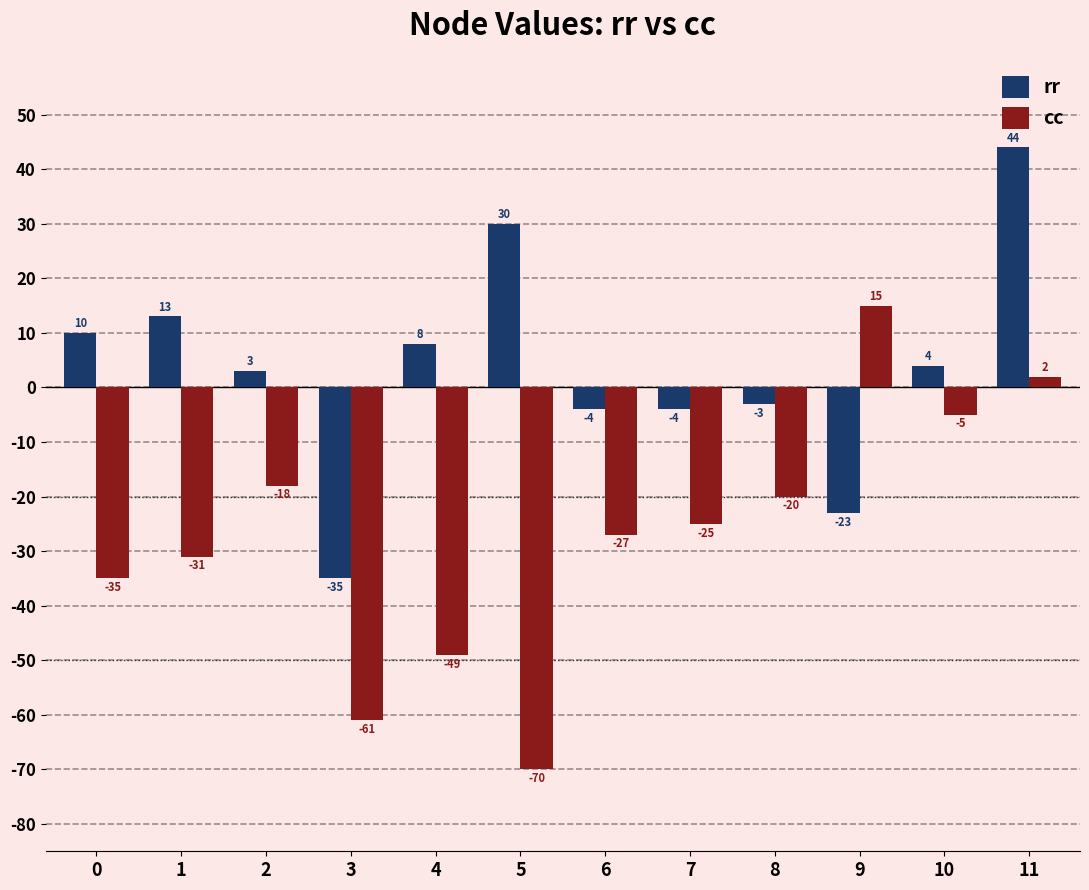

List the series in order of their overall mean, lowest first.

cc, rr